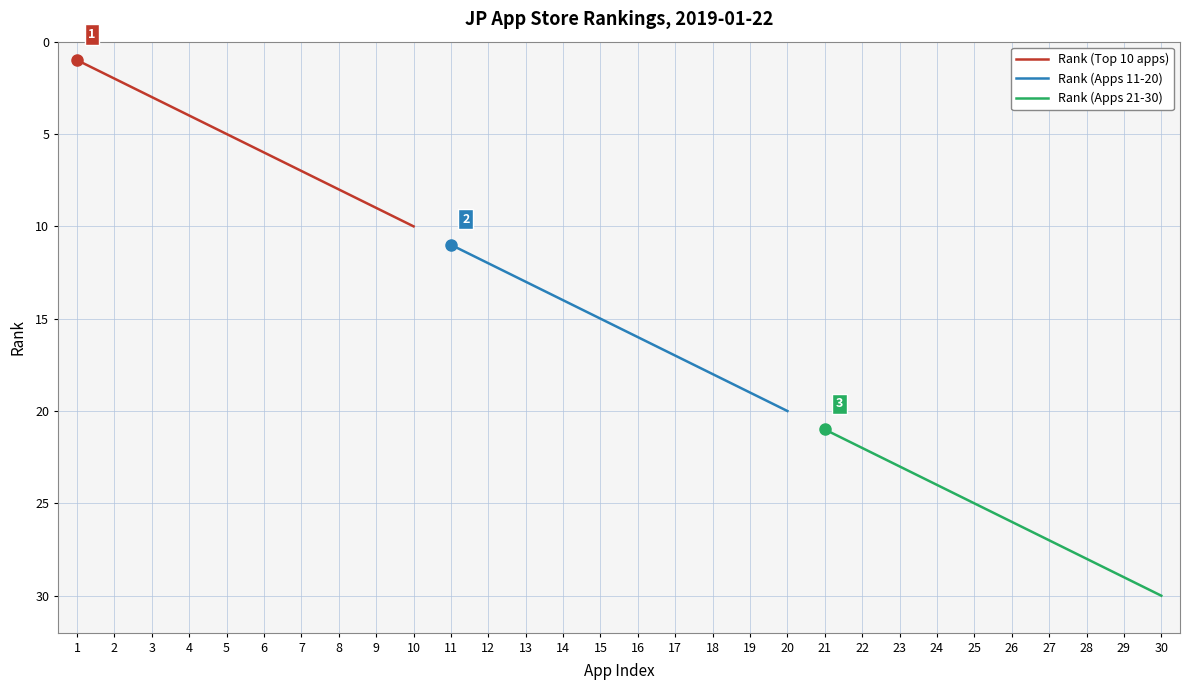

What is the lowest value of the Rank (Top 10 apps) series?

1